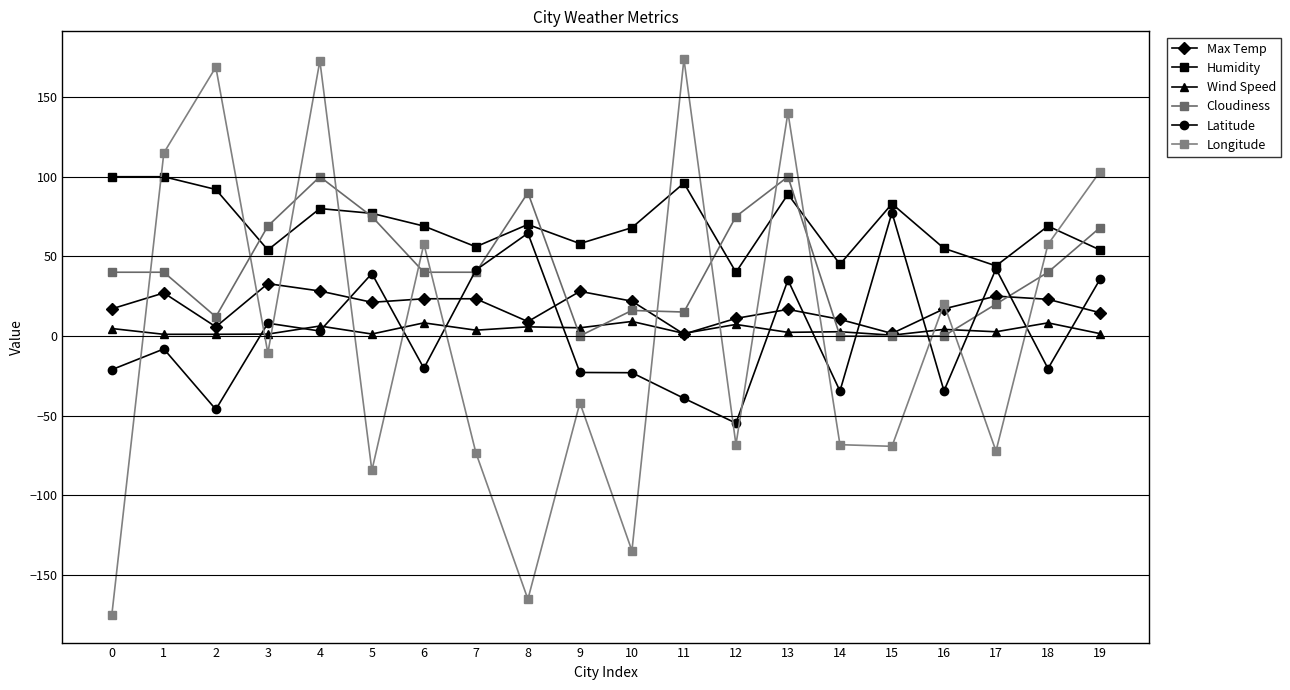

The Longitude series shows -73.4 at 7. True or false?

True